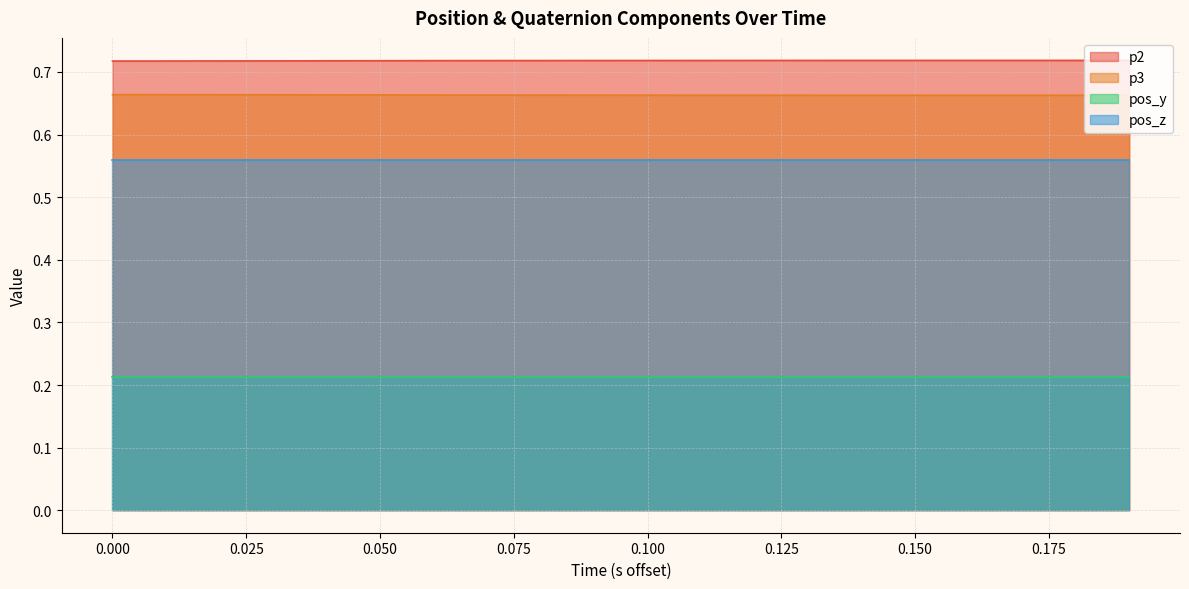

True or false: p2 and pos_y intersect in this chart.

False